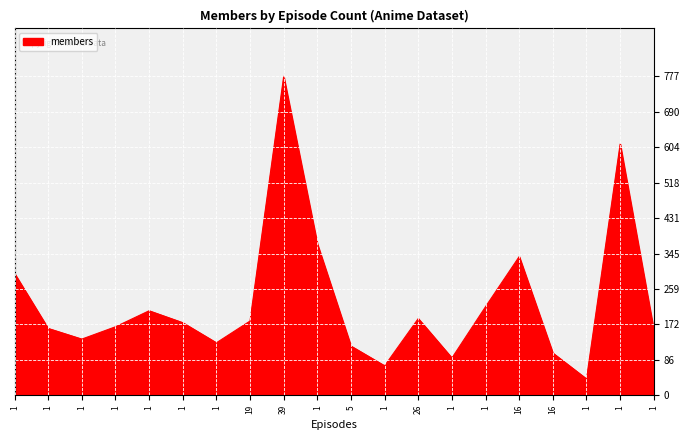

How many lines are shown in the chart?

1